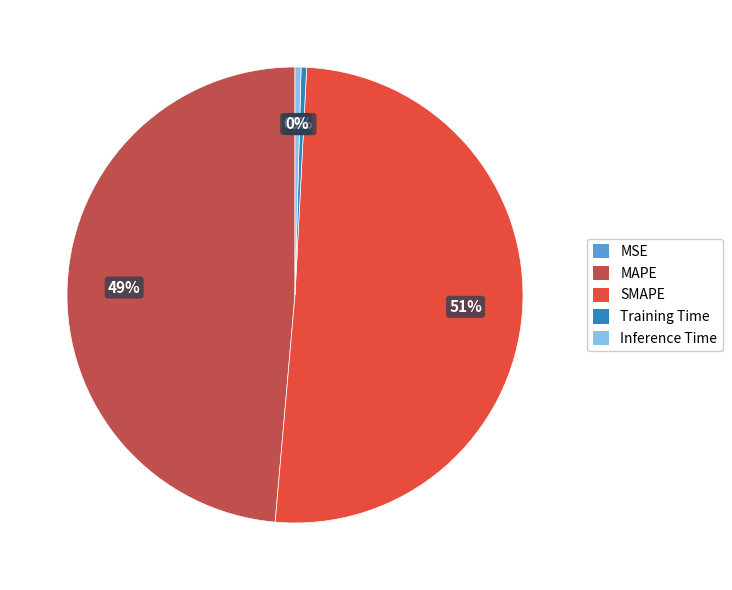

What percentage is the MAPE slice, to the nearest percent?

49%